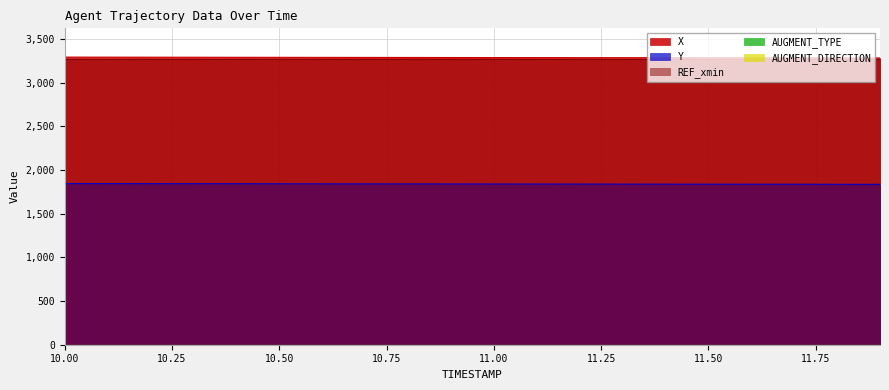

Rank the series by their maximum value, from highest to lowest.

X, REF_xmin, Y, AUGMENT_TYPE, AUGMENT_DIRECTION